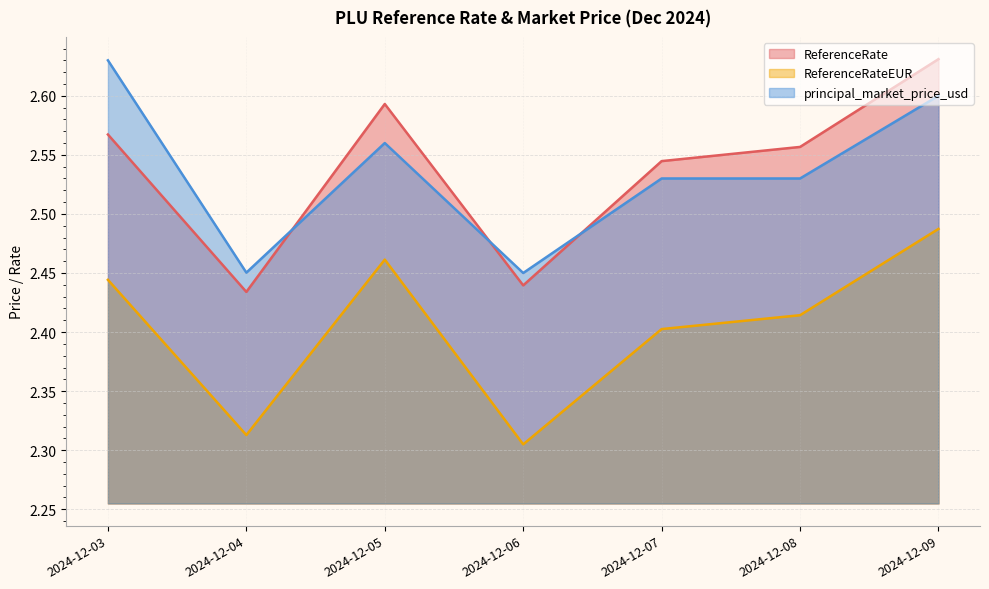

What is the difference between the maximum and minimum values in the principal_market_price_usd series?

0.2